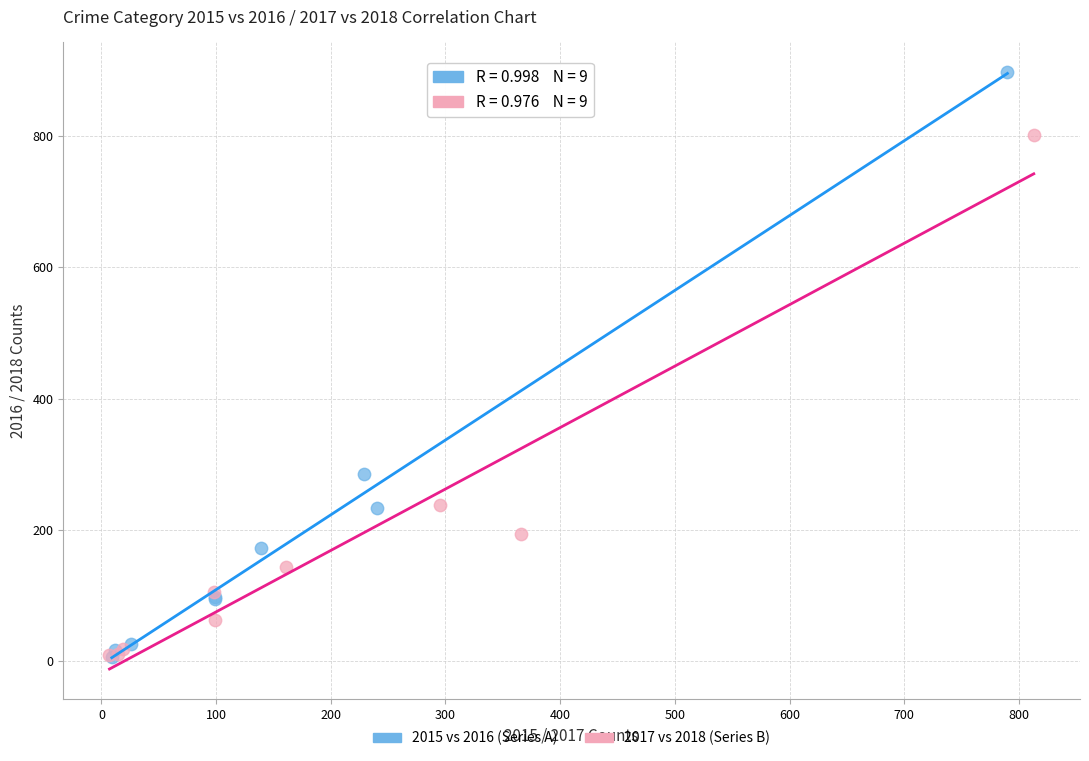

Which series contains the highest Y value?

2015 vs 2016 (Series A)